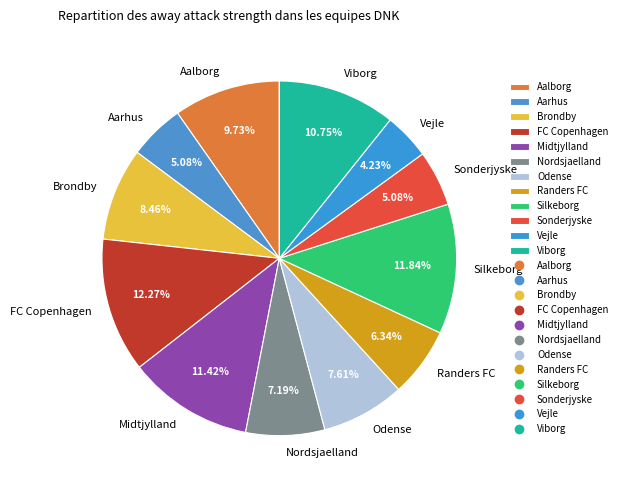

To the nearest percent, what is the average slice percentage?

8%